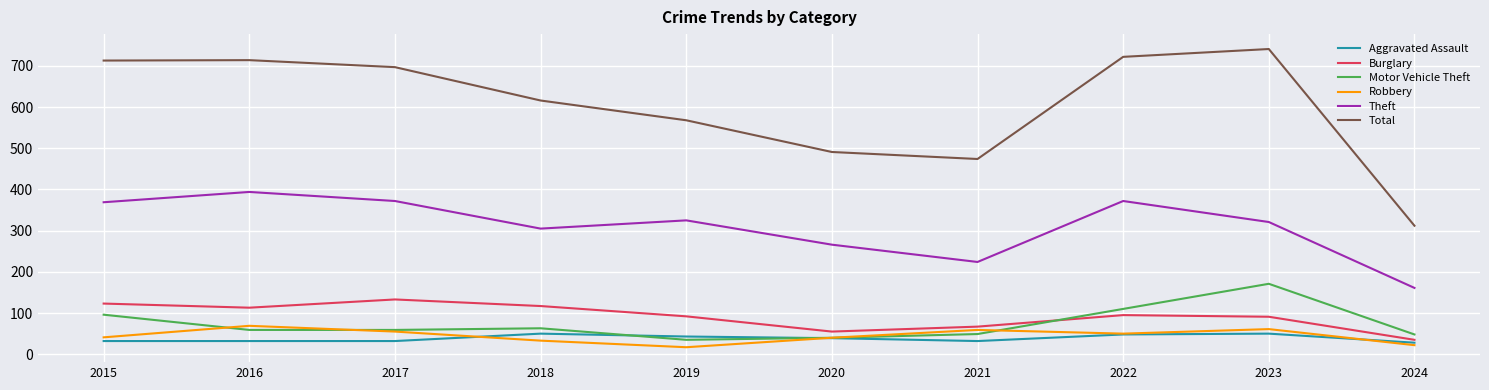

Which category has the highest value in the Theft series?

2016